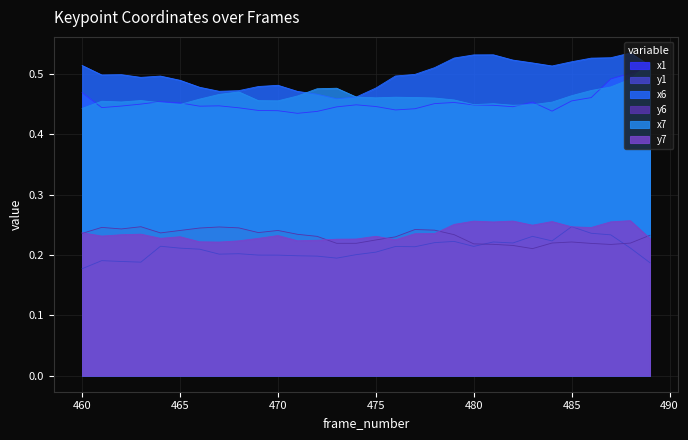

Between 461 and 467, which is larger?

467